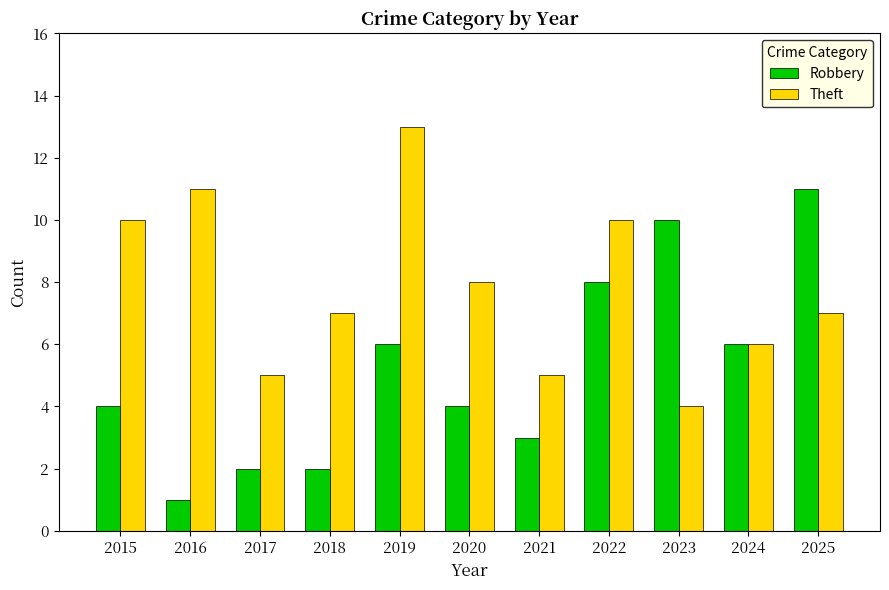

What is the difference between the Robbery values at 2025 and 2018?

9